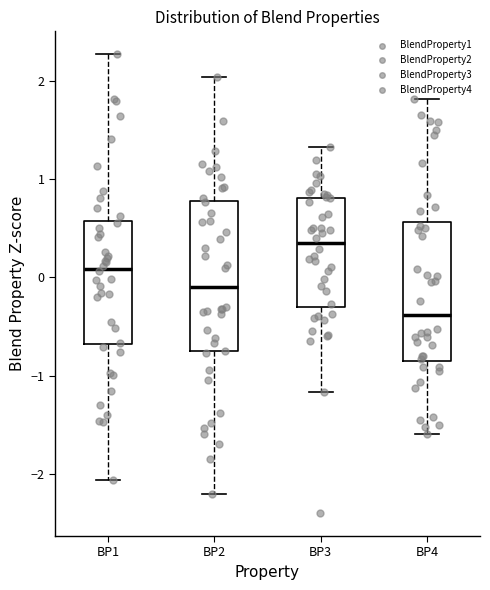

Which box is the tallest, from its lower edge to its upper edge?

BP2